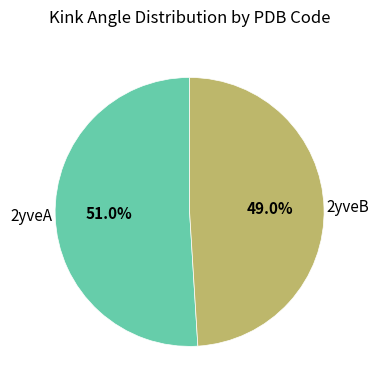

Combined, what portion of the pie is 2yveA and 2yveB?

100.0%